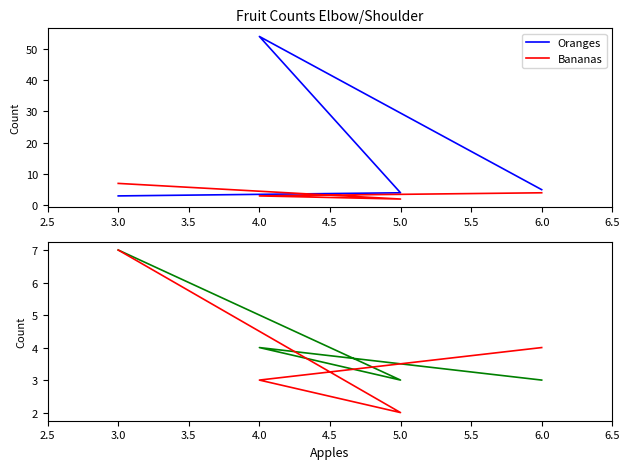

Between 6.0 and 4.0, which series saw the biggest shift?

Oranges